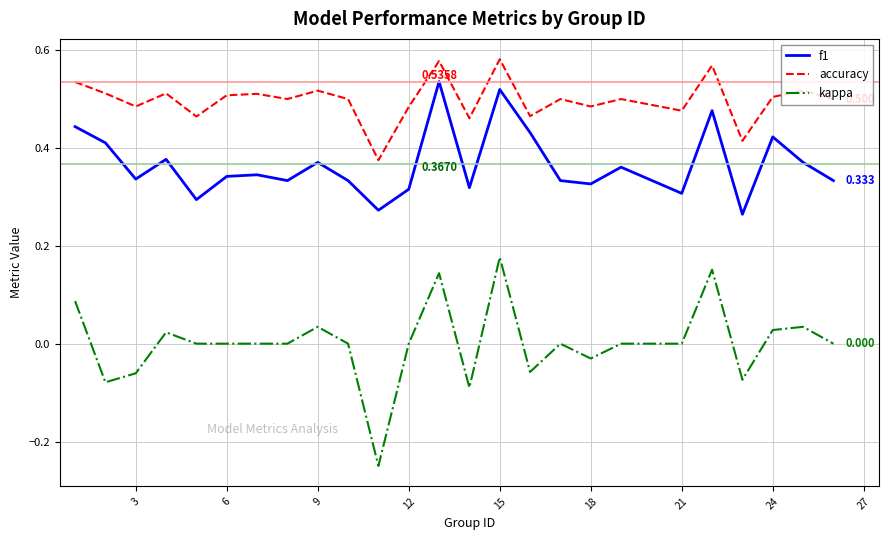

True or false: kappa and accuracy intersect in this chart.

False